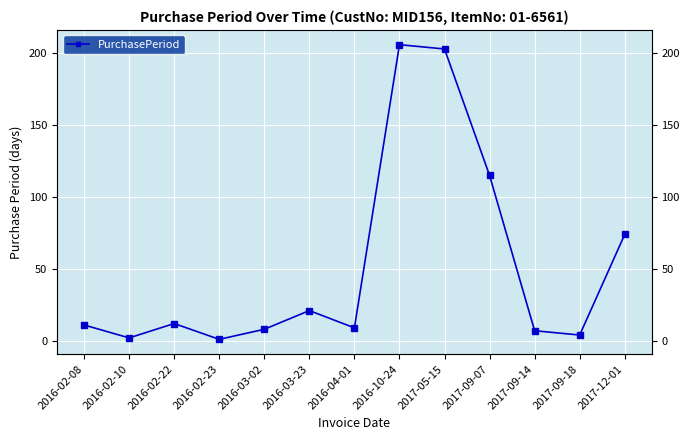

The chart shows a value of 9 at 2016-04-01. True or false?

True